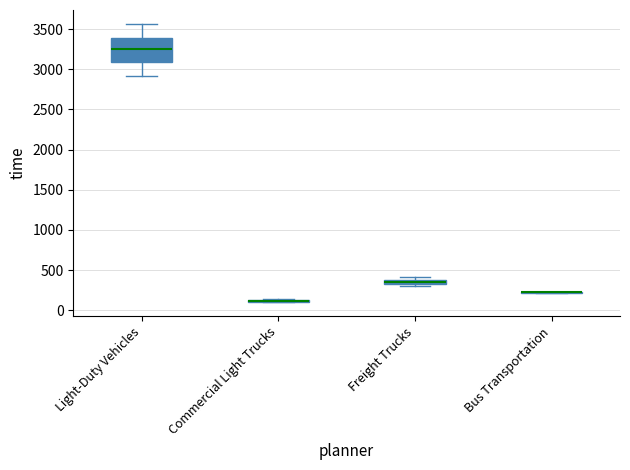

Comparing the boxes themselves (not the whiskers), which one is the tallest?

Light-Duty Vehicles